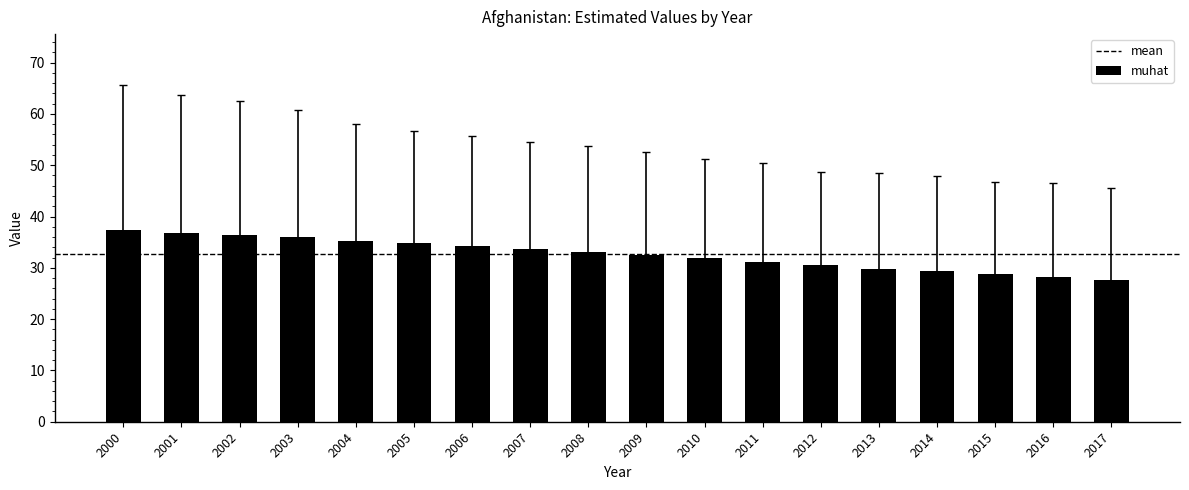

True or false: the data shows 14.4 at 2015.

False